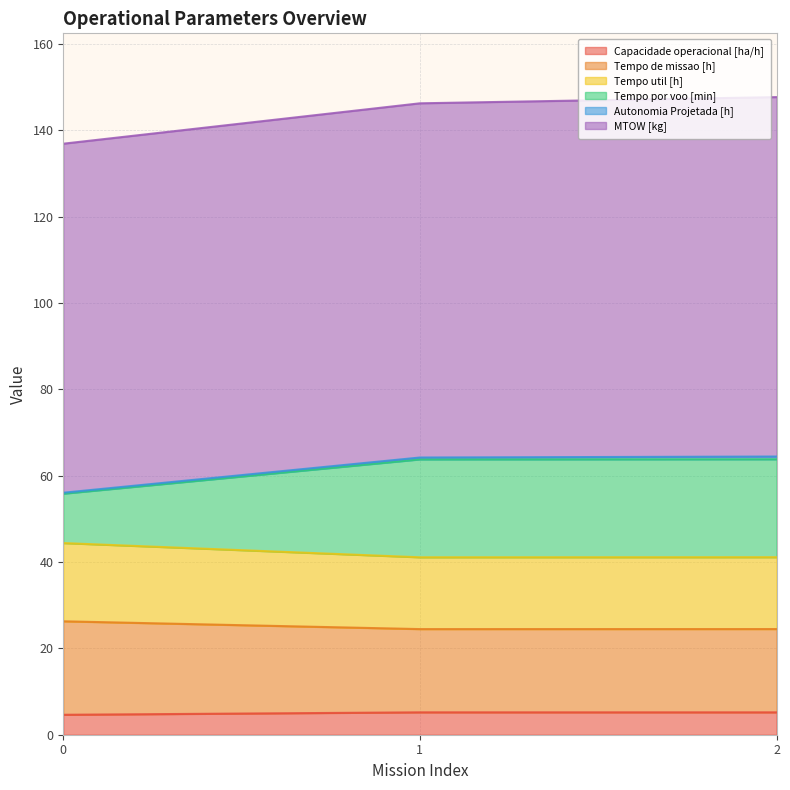

At which label is Tempo util [h] closest to 42?

2